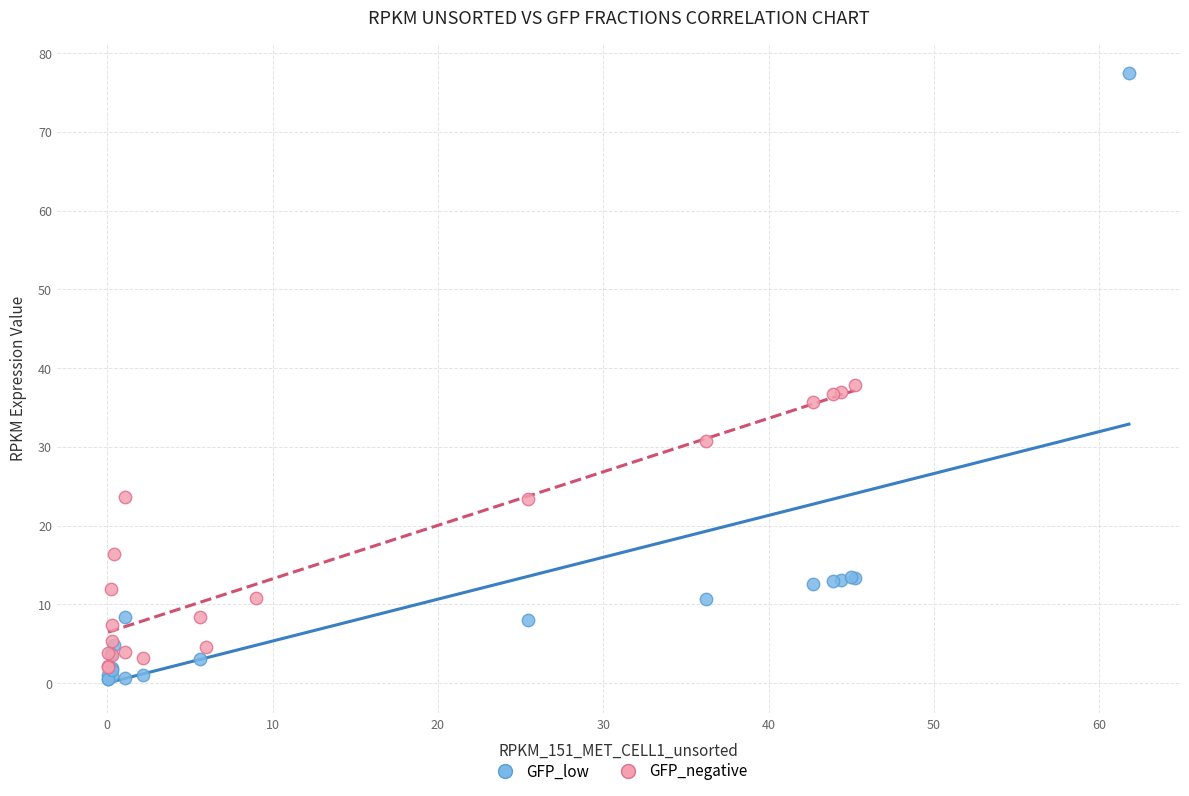

Which series contains the highest Y value?

GFP_low